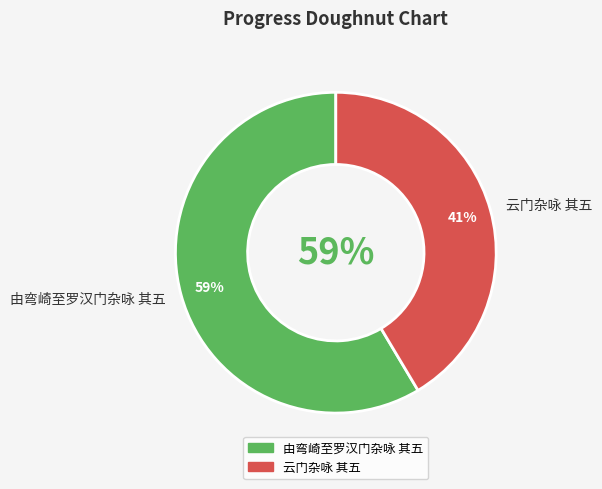

Rank the categories by value from highest to lowest.

由弯崎至罗汉门杂咏 其五, 云门杂咏 其五